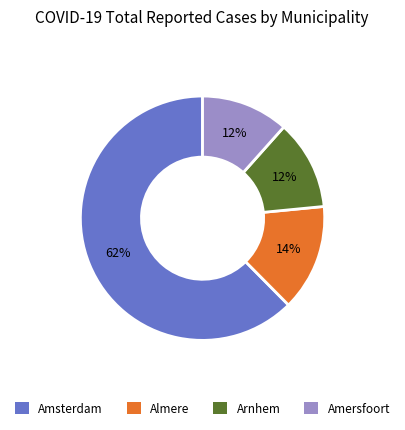

Between Amsterdam and Almere, which is larger?

Amsterdam